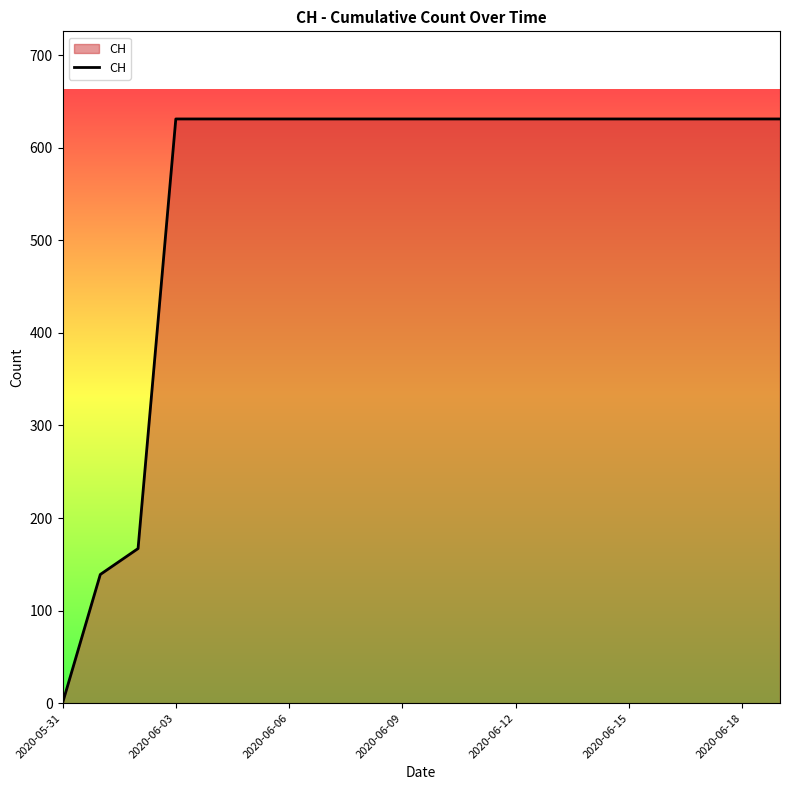

How many categories are shown in the chart?

20